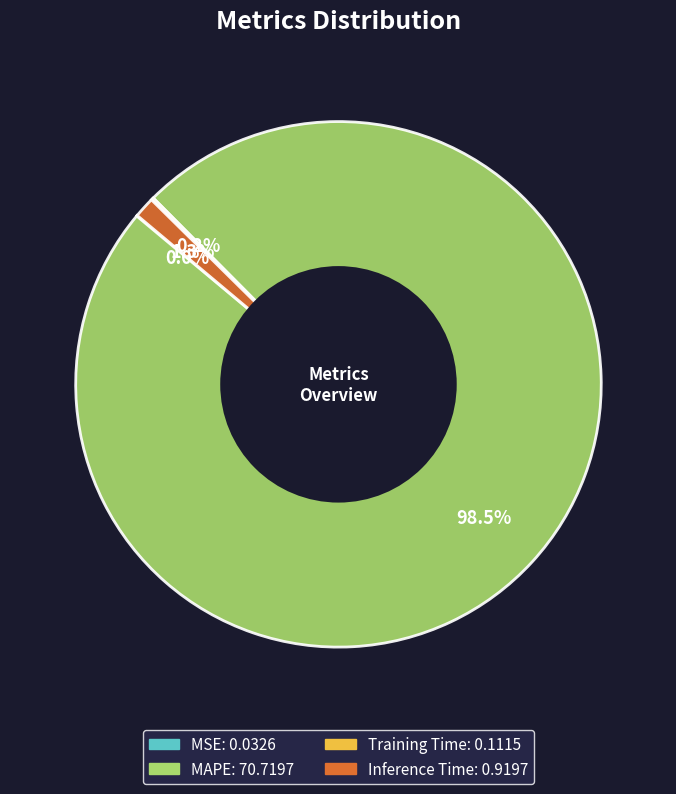

The Inference Time slice represents 11% of the pie. True or false?

False